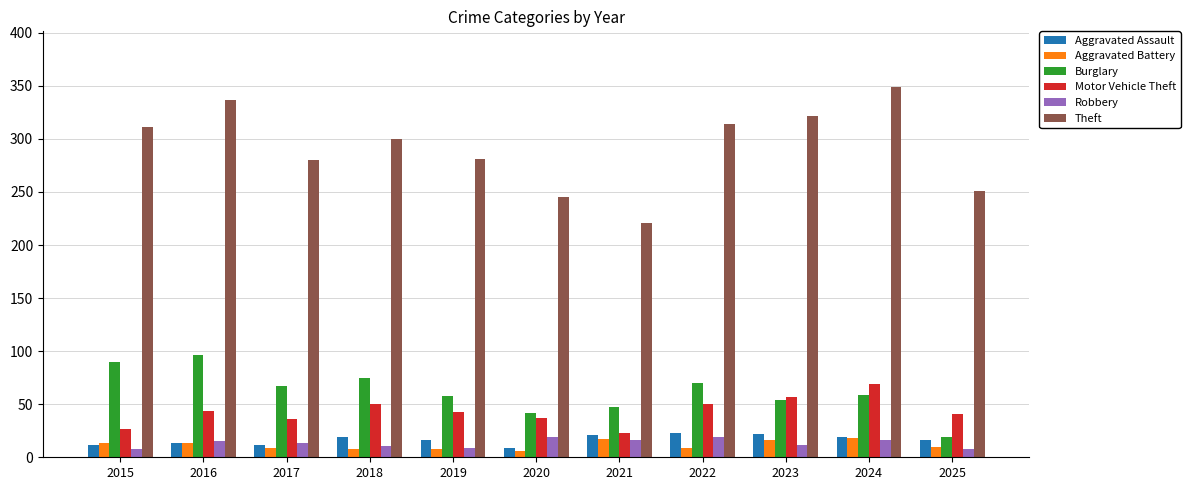

What is the difference between the maximum and second lowest values in the Motor Vehicle Theft series?

42